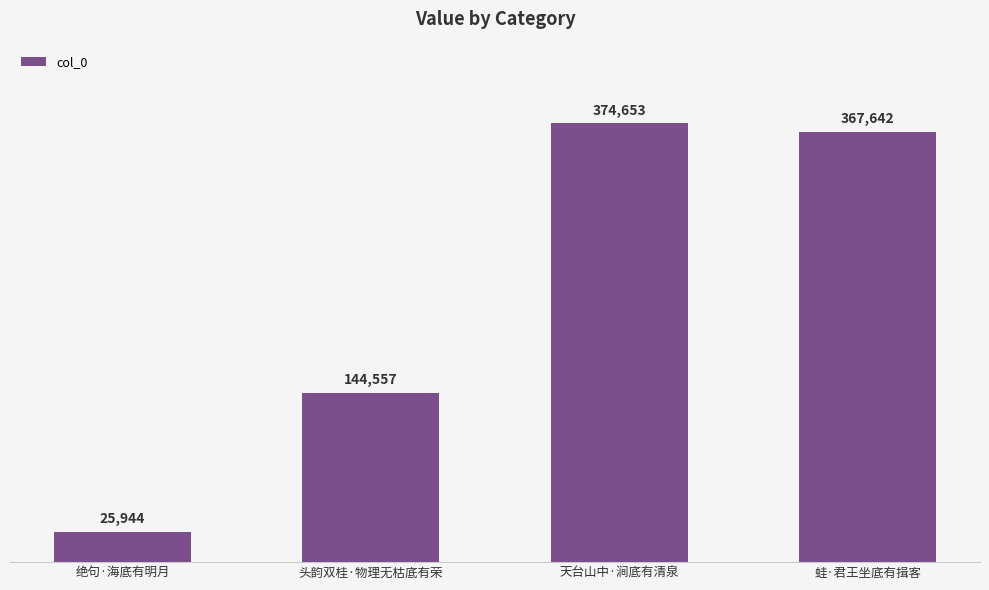

How many bars are there in total?

4